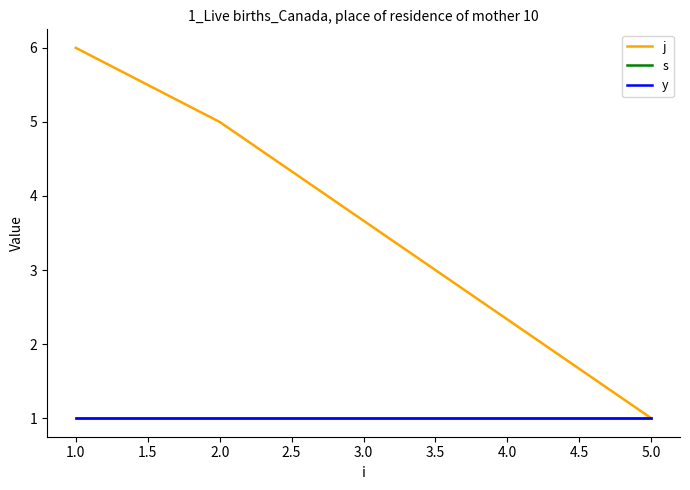

Does the chart display data point markers on the line(s)?

No